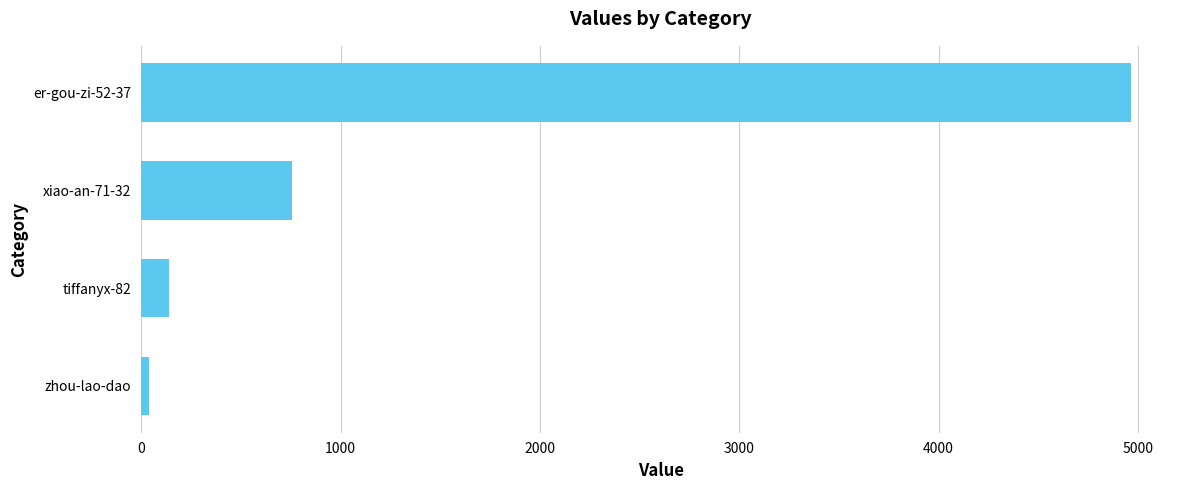

The value at tiffanyx-82 is 139. True or false?

True